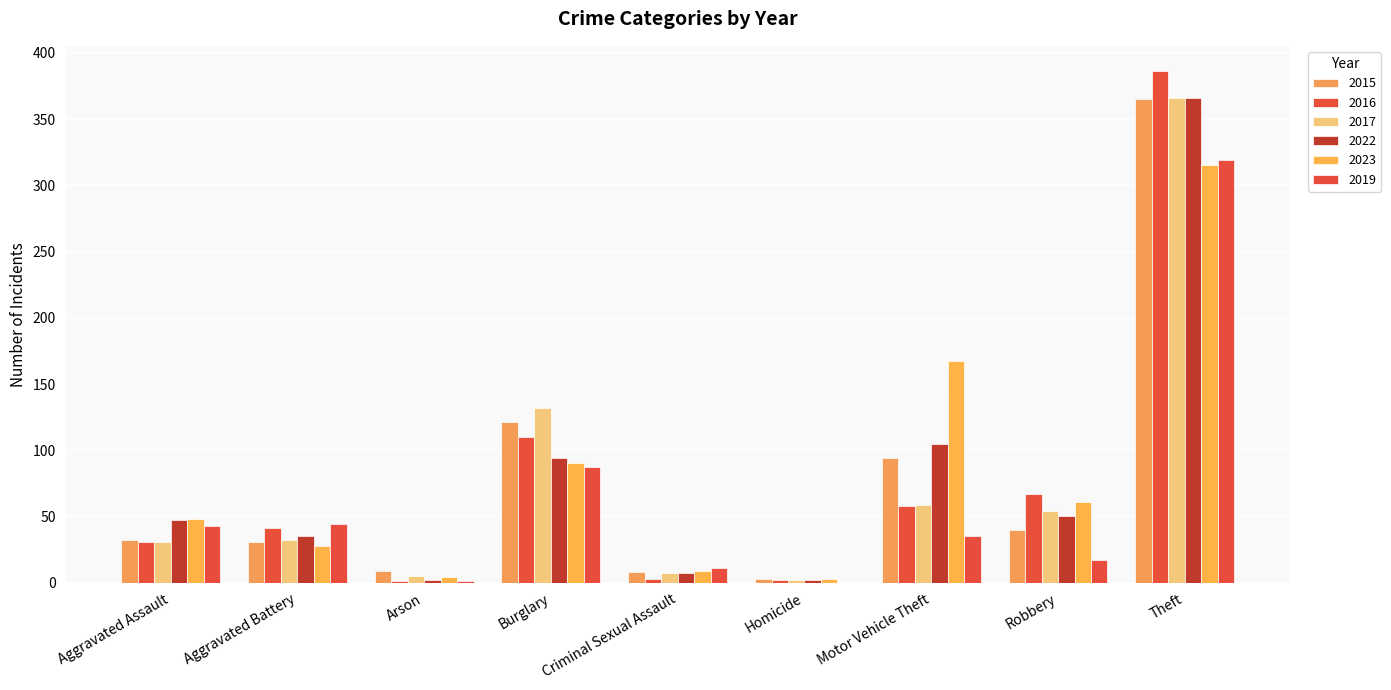

What is the difference between the maximum and minimum values in the 2023 series?

312